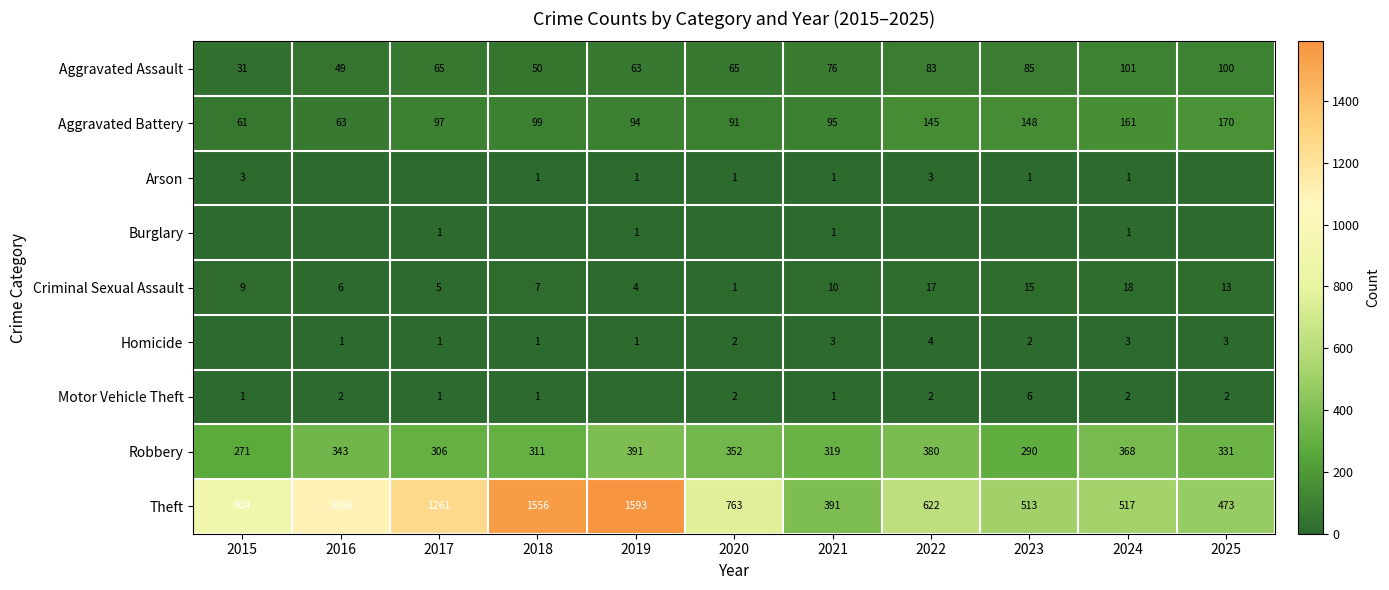

What is the average value of the Robbery series?

333